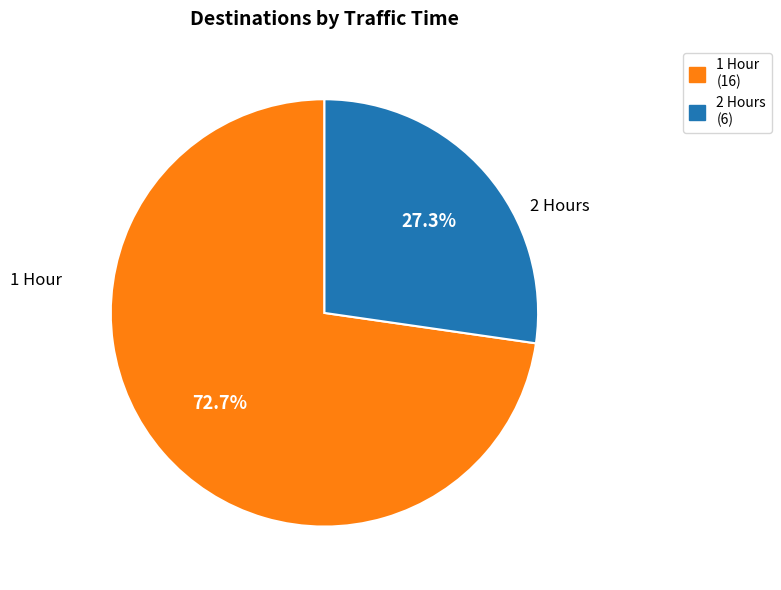

To the nearest percent, what is the average slice percentage?

50%